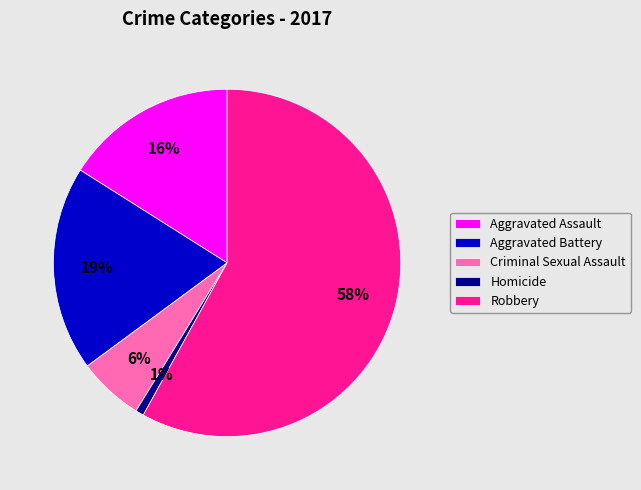

To the nearest percent, what percentage of the pie is Robbery?

58%